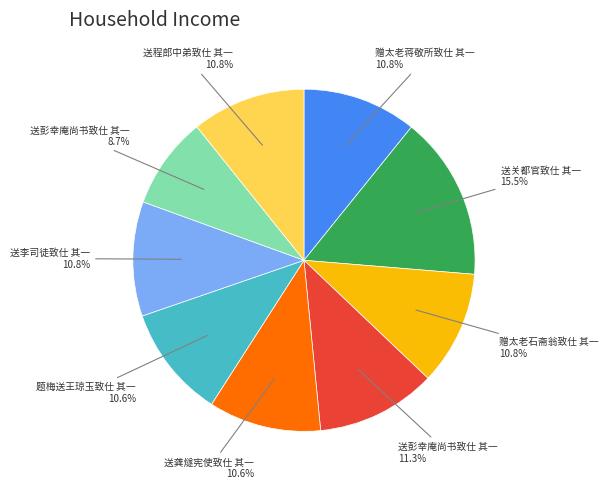

Does any single category account for the majority?

No